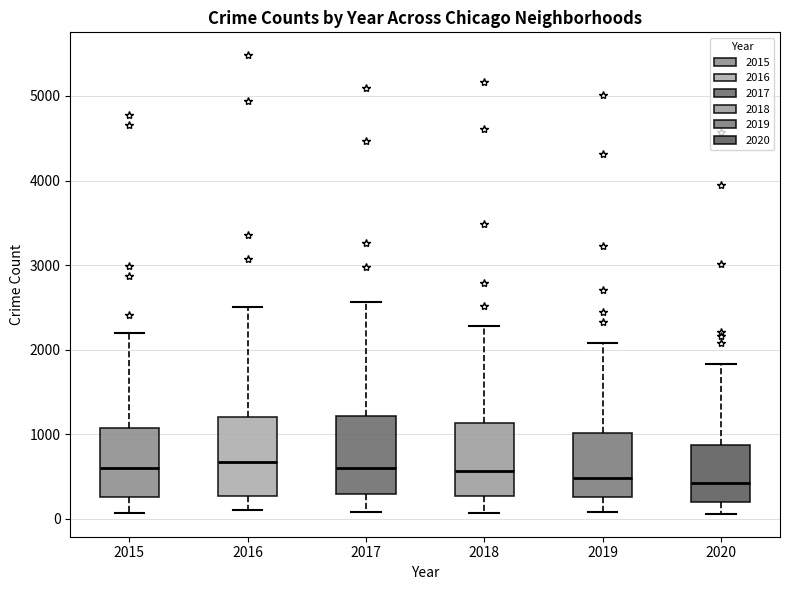

Where does the upper whisker of the box at x = 2020 end on the y-axis? The values are not printed on the chart, so give them approximately, as read against the axis.

1800